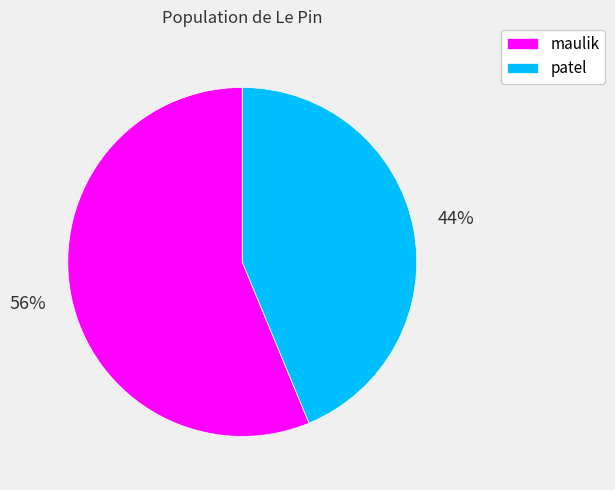

How many slices are in this pie chart?

2